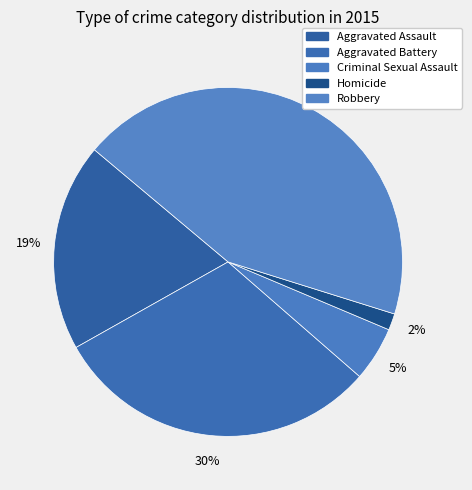

Is the sum of Criminal Sexual Assault and Robbery greater than half?

No